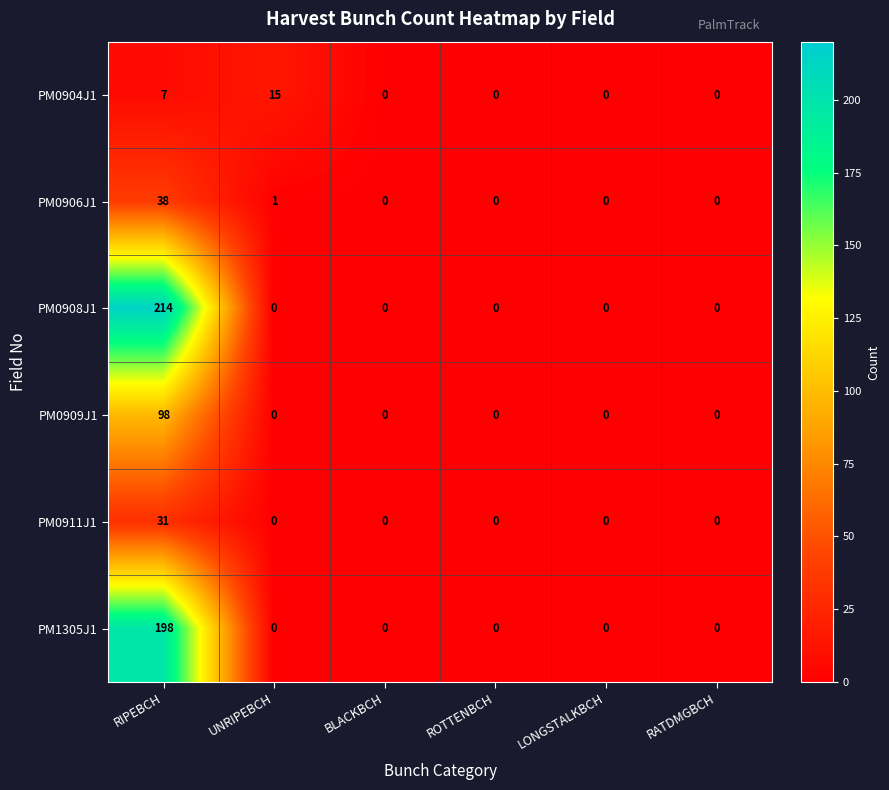

What is the difference between the maximum and minimum values in the PM0911J1 series?

31